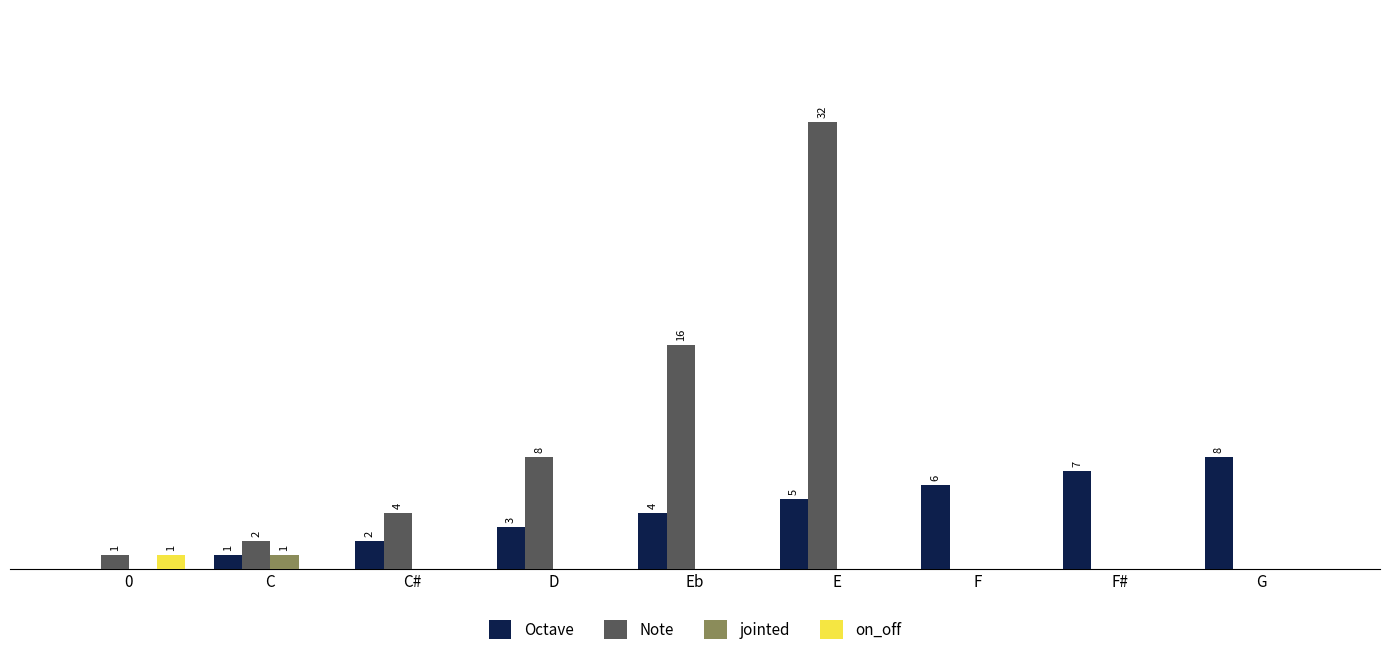

What are all the series names shown in the legend?

Octave, Note, jointed, on_off